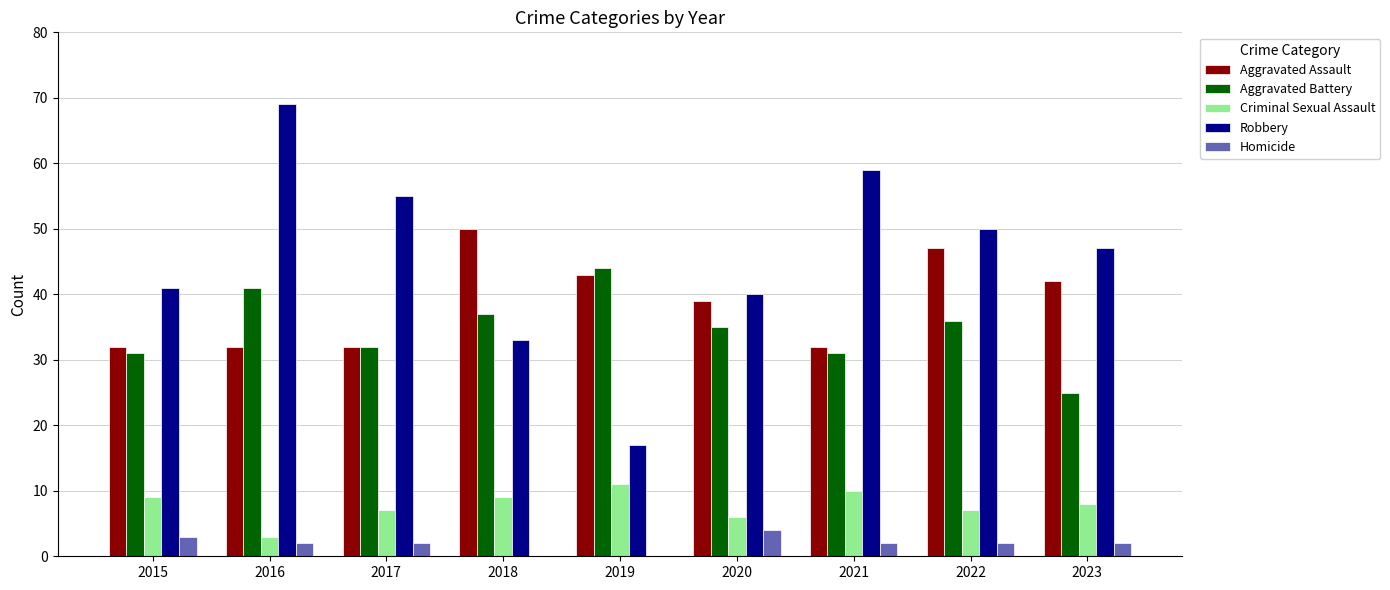

Is the value of Robbery at 2021 greater than the value of Aggravated Assault at 2017?

Yes